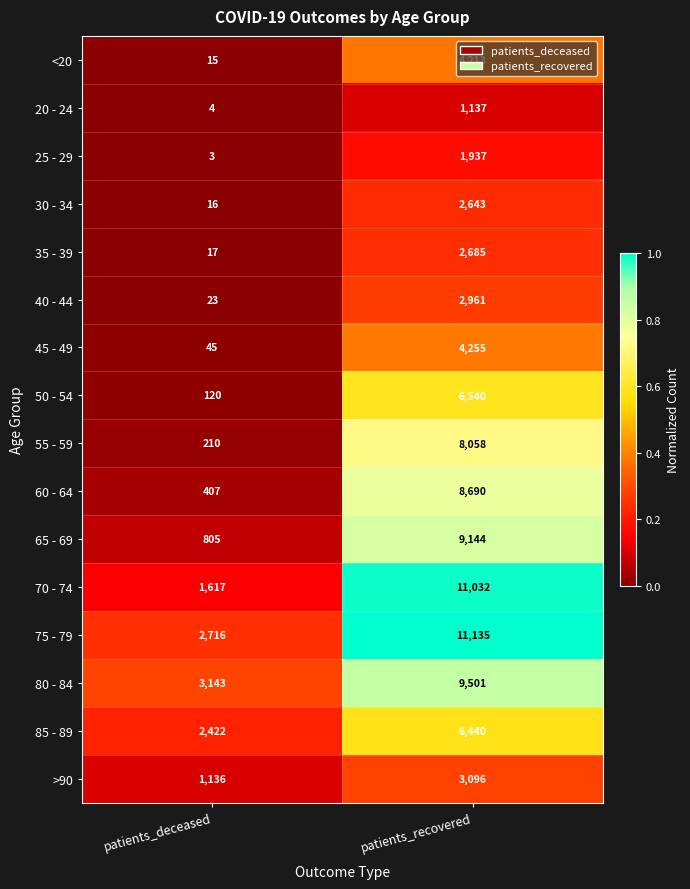

Is it true that 75 - 79 equals 1581 at patients_deceased?

False